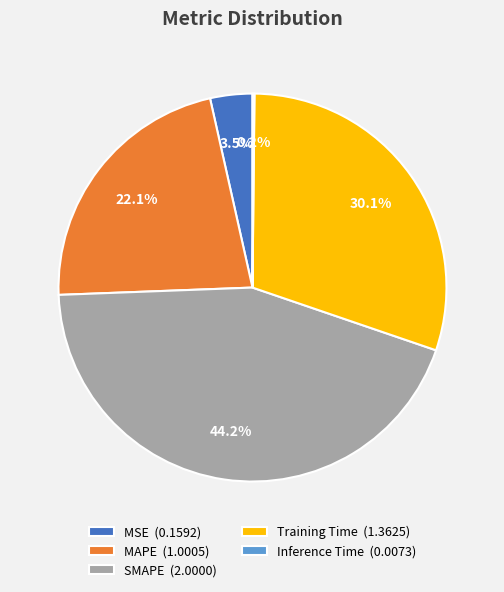

To the nearest percent, what is the difference between the MAPE and MSE slice percentages?

19%